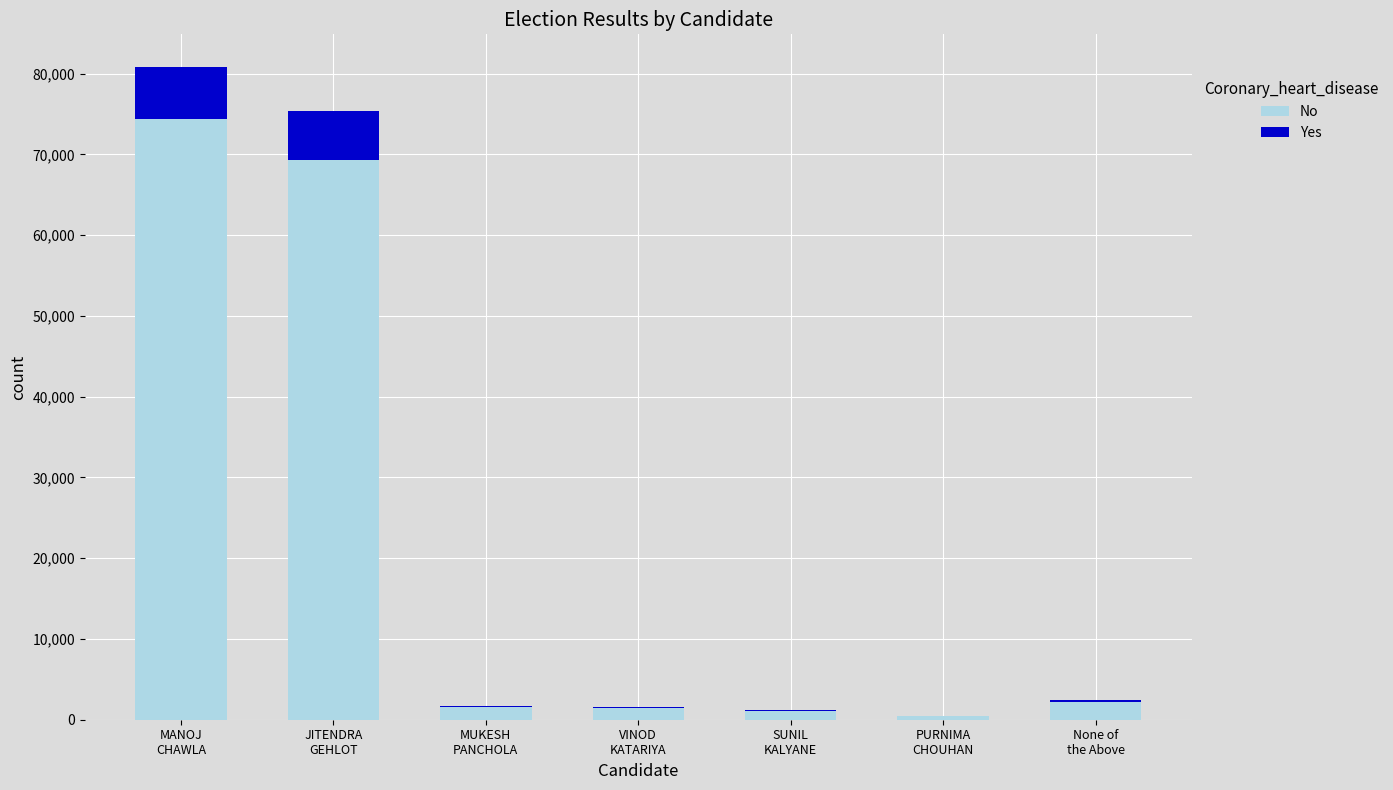

The value of No at MANOJ
CHAWLA is 74355.3. True or false?

True